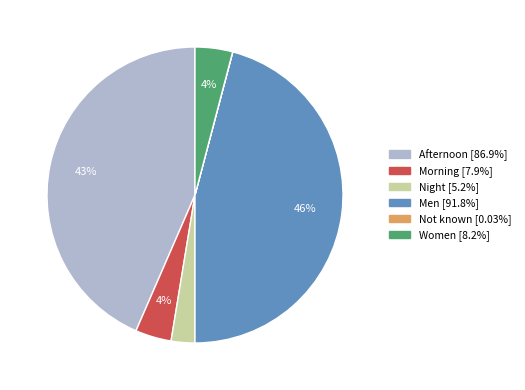

To the nearest percent, what percentage of the pie is Night?

3%